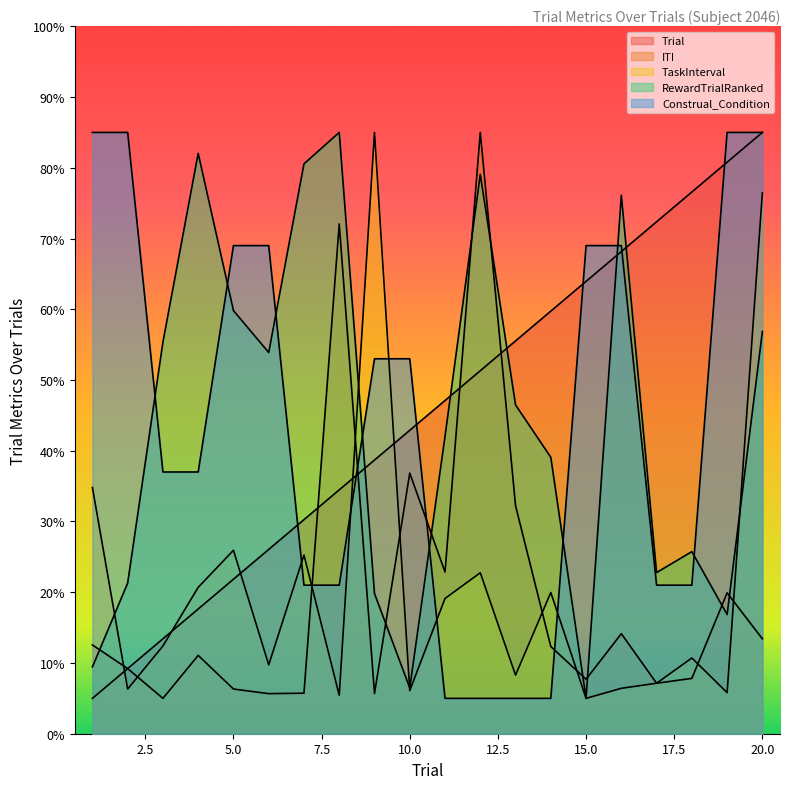

What is the value of the TaskInterval point at the 13th from the left?

8.3